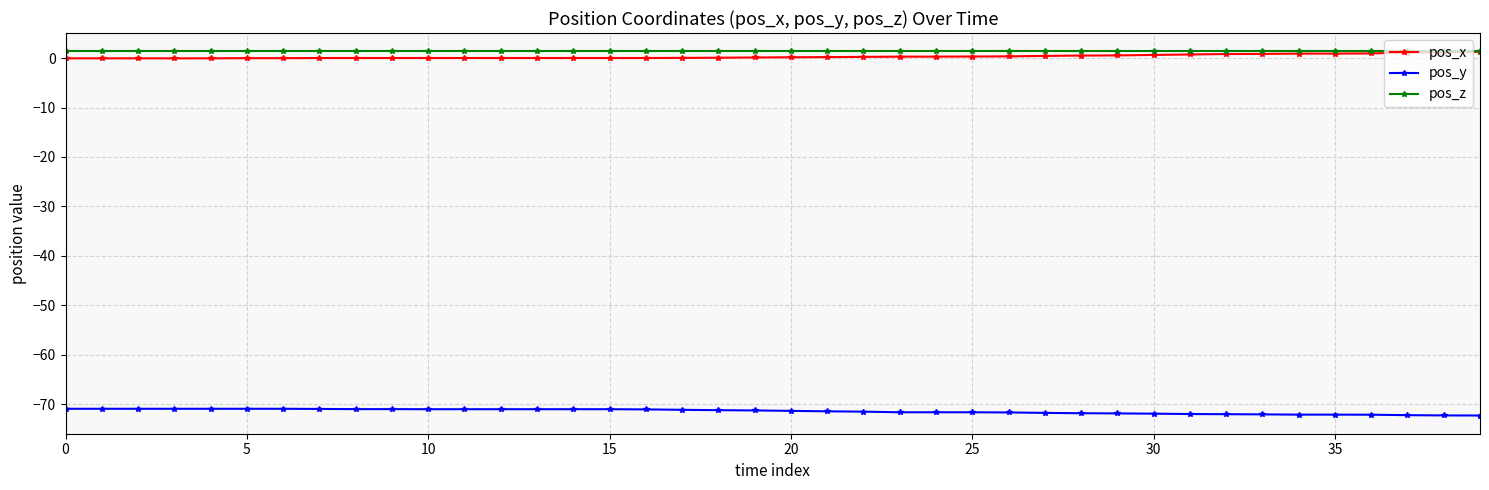

What is the value of the pos_y point at the 37th from the left?

-72.2